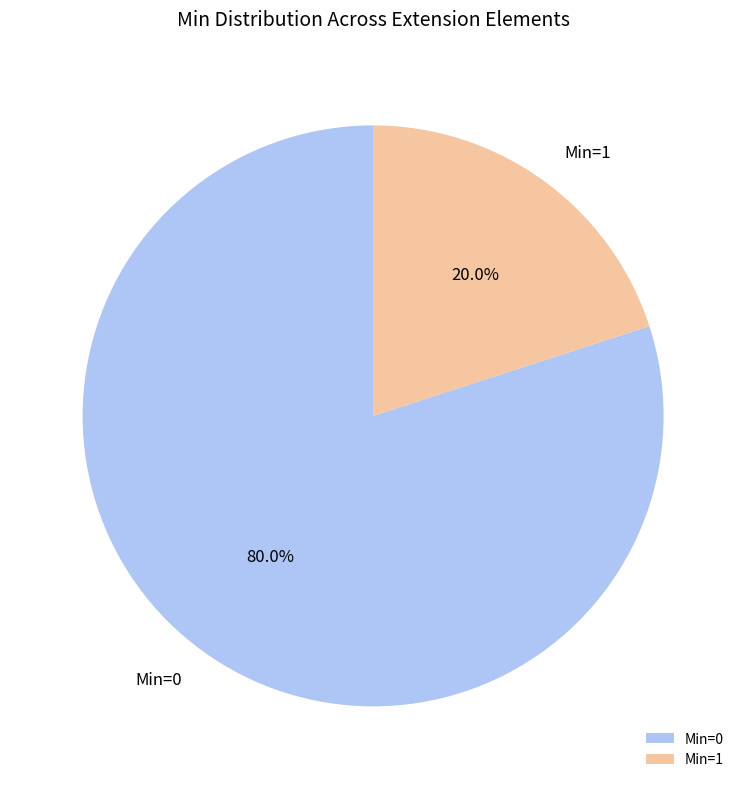

How much of the chart is everything except Min=0?

20.0%